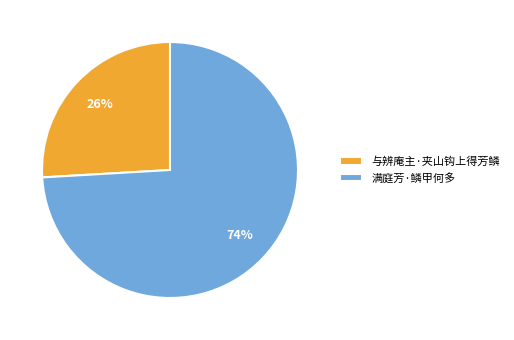

To the nearest percent, what is the difference between the largest and smallest slice percentages?

48%